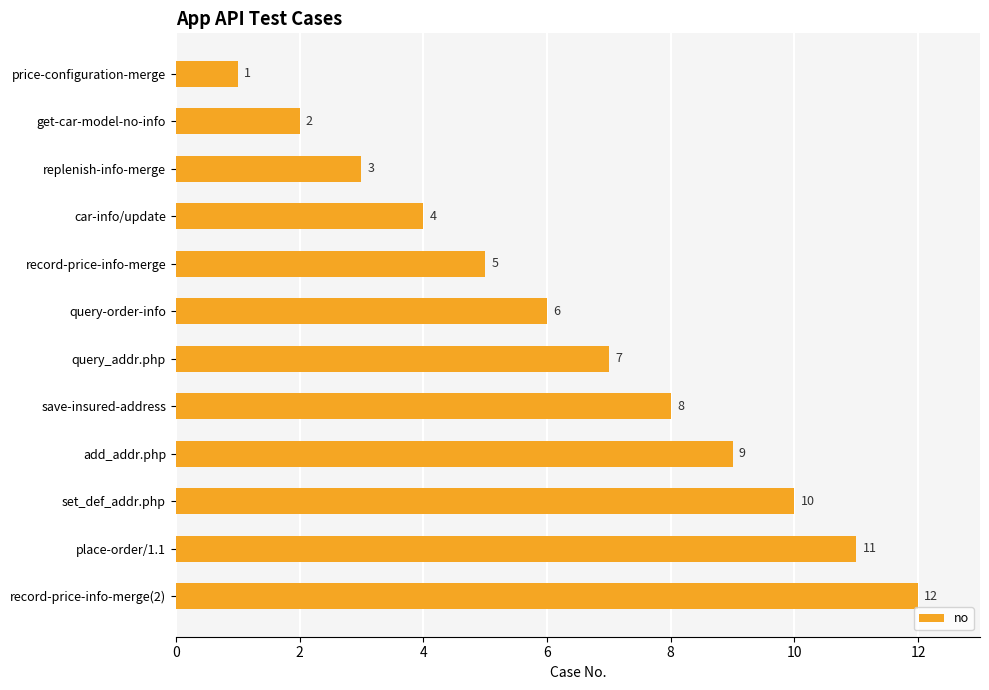

What is the maximum value shown in the chart?

12